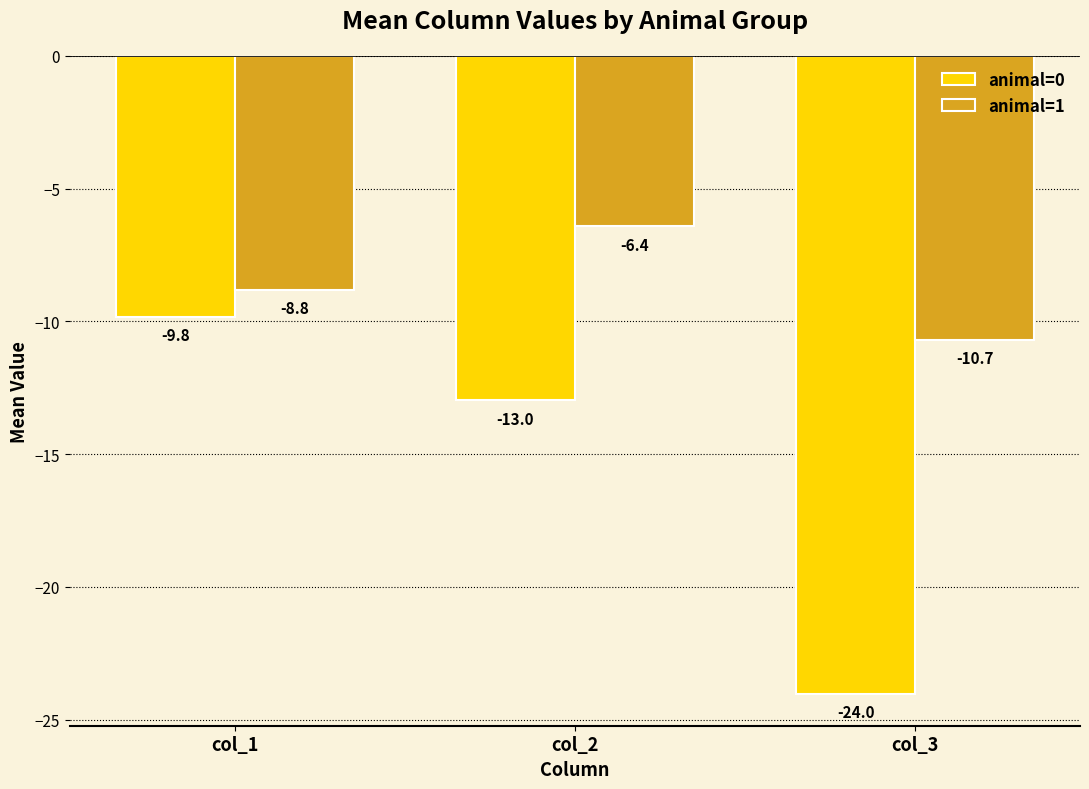

What is the sum of all animal=1 values?

-25.9